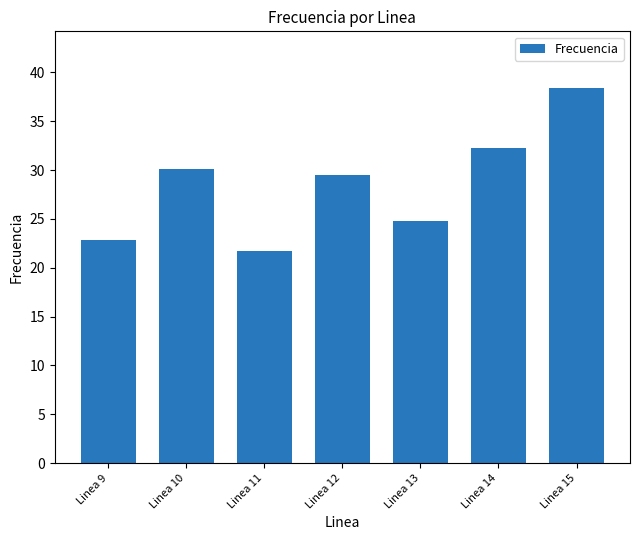

Are the bars horizontal?

No